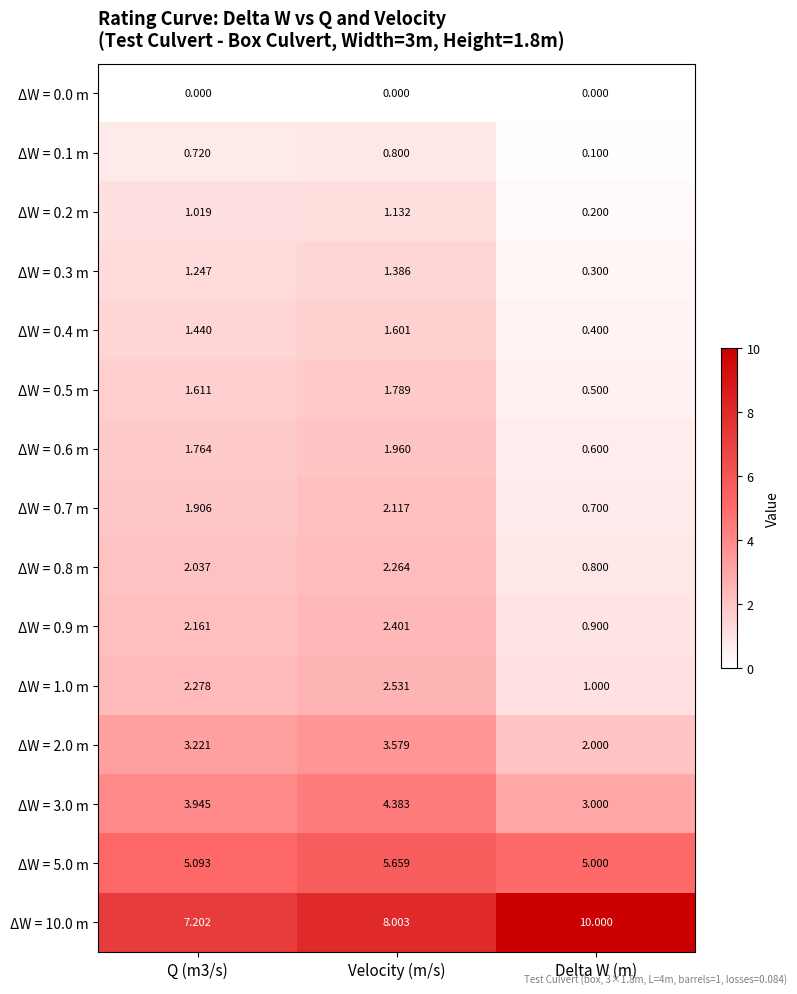

Which category has the highest value across all series?

Delta W (m)